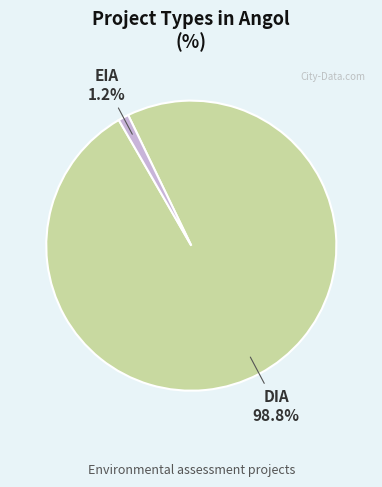

Is there a majority slice in this chart?

Yes